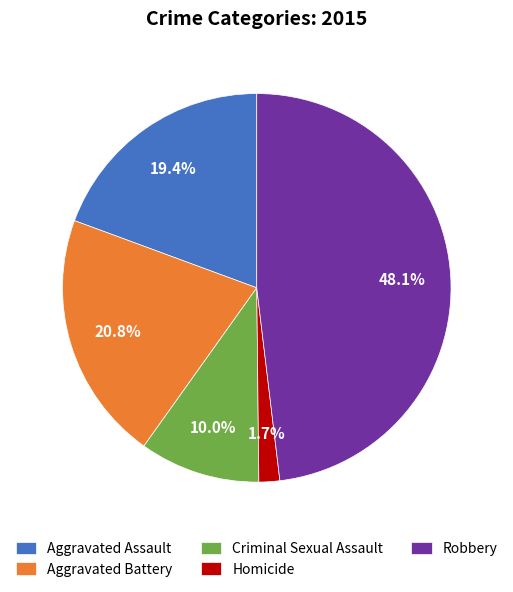

To the nearest percent, what is the average slice percentage?

20%